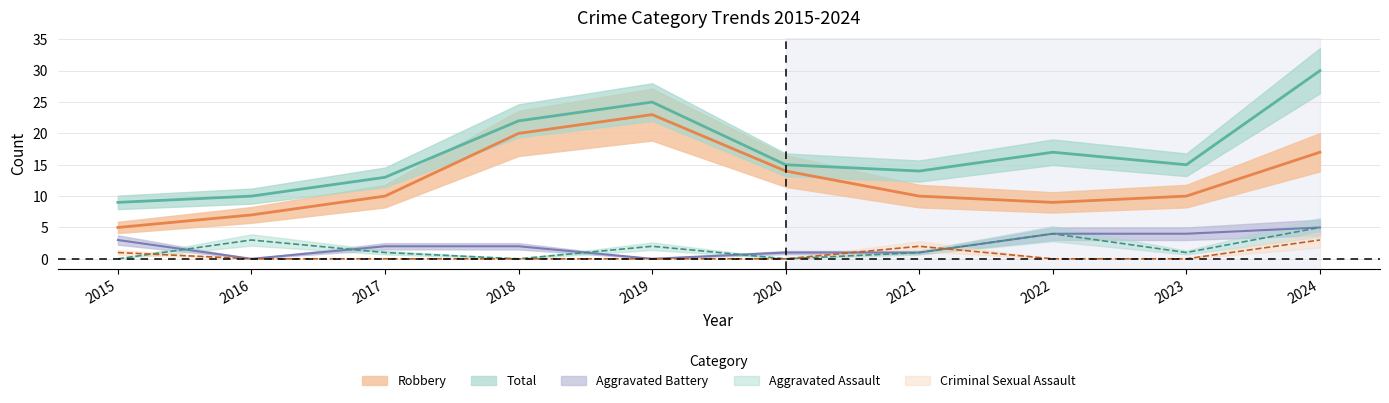

How many values in the Aggravated Battery series are below 2?

4